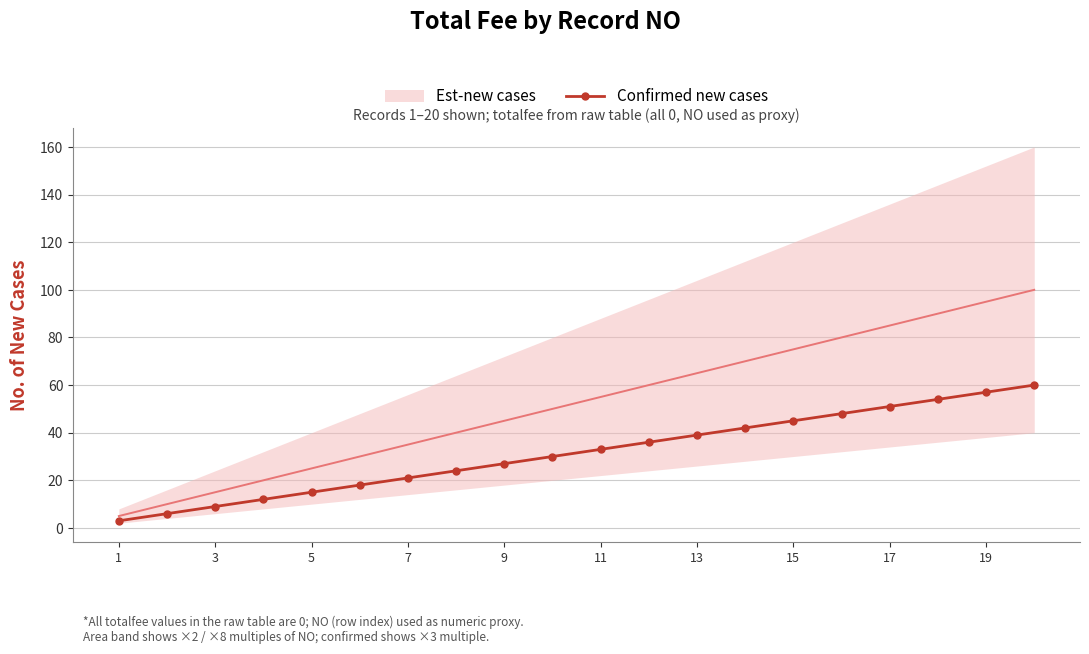

What is the maximum value for Confirmed new cases?

60